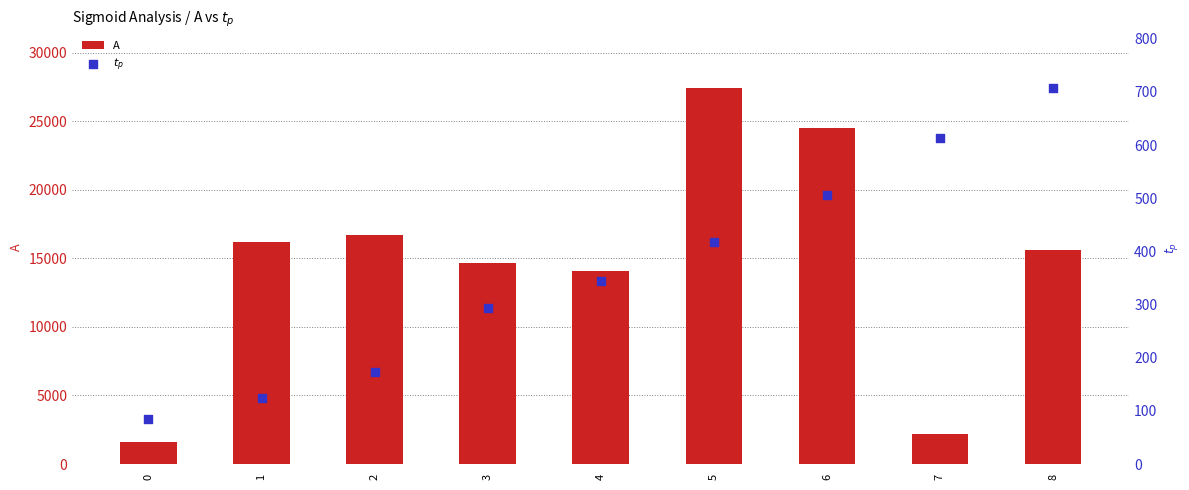

At which category is the sum across all series the highest?

5